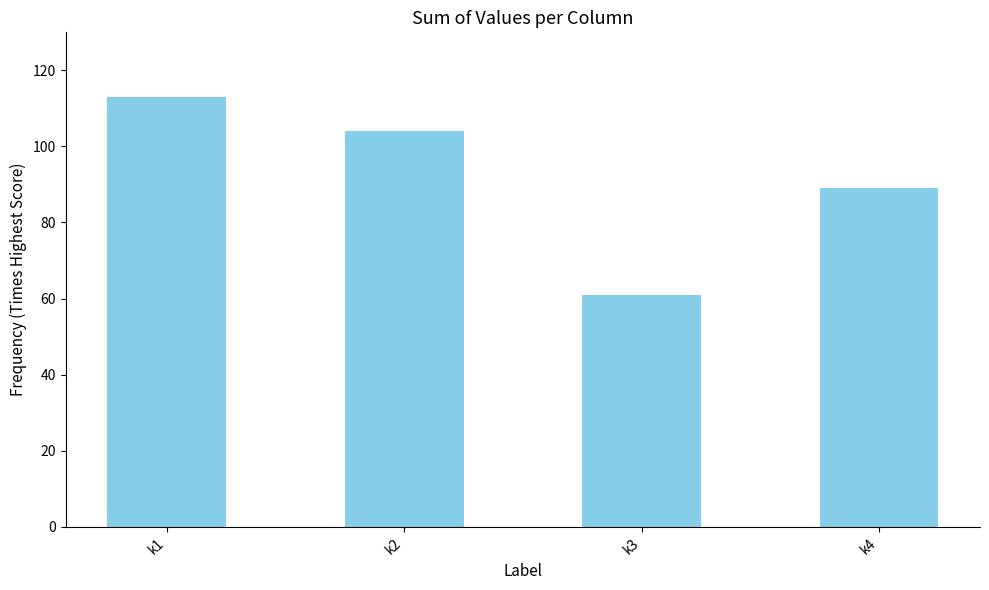

What is the value of the 3rd bar from the left?

61